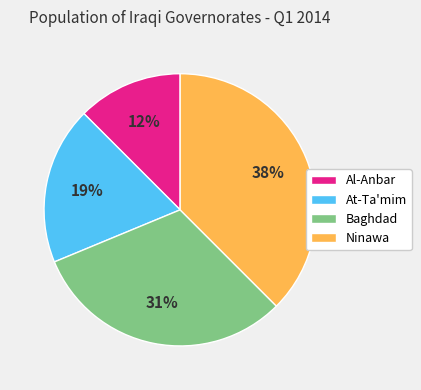

Rank the categories by value from highest to lowest.

Ninawa, Baghdad, At-Ta'mim, Al-Anbar